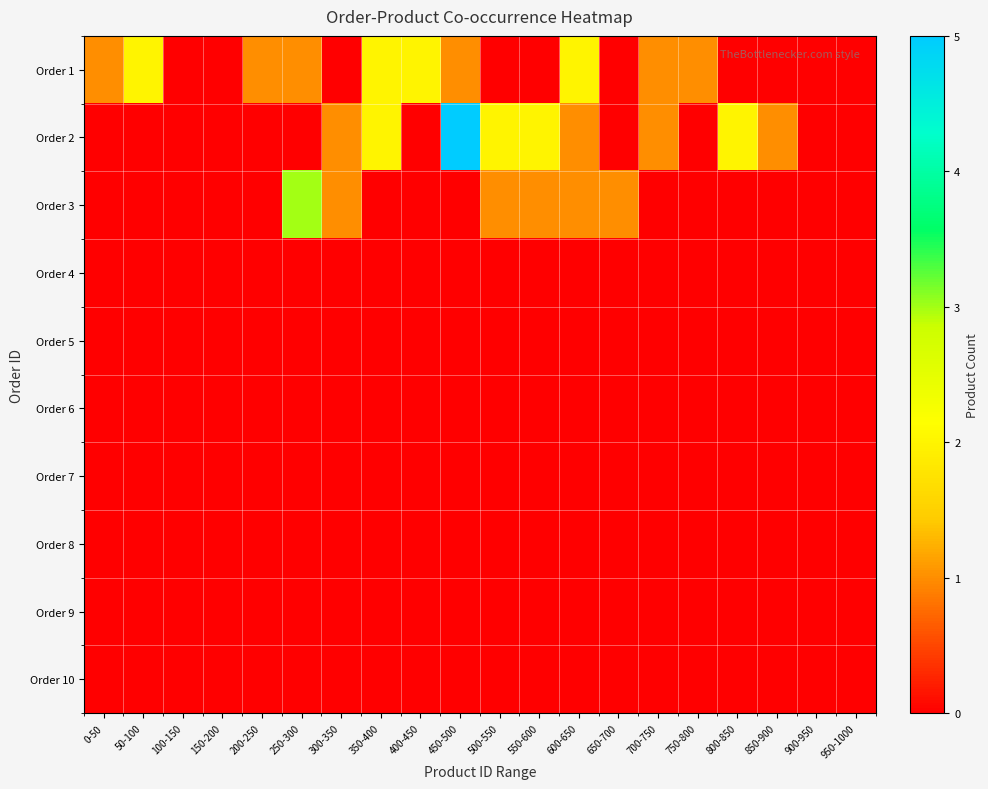

Reading left to right, extract all data points from this chart.

Order 1: 0-50=1	50-100=2	100-150=0	150-200=0	200-250=1	250-300=1	300-350=0	350-400=2	400-450=2	450-500=1	500-550=0	550-600=0	600-650=2	650-700=0	700-750=1	750-800=1	800-850=0	850-900=0	900-950=0	950-1000=0
Order 2: 0-50=0	50-100=0	100-150=0	150-200=0	200-250=0	250-300=0	300-350=1	350-400=2	400-450=0	450-500=5	500-550=2	550-600=2	600-650=1	650-700=0	700-750=1	750-800=0	800-850=2	850-900=1	900-950=0	950-1000=0
Order 3: 0-50=0	50-100=0	100-150=0	150-200=0	200-250=0	250-300=3	300-350=1	350-400=0	400-450=0	450-500=0	500-550=1	550-600=1	600-650=1	650-700=1	700-750=0	750-800=0	800-850=0	850-900=0	900-950=0	950-1000=0
Order 4: 0-50=0	50-100=0	100-150=0	150-200=0	200-250=0	250-300=0	300-350=0	350-400=0	400-450=0	450-500=0	500-550=0	550-600=0	600-650=0	650-700=0	700-750=0	750-800=0	800-850=0	850-900=0	900-950=0	950-1000=0
Order 5: 0-50=0	50-100=0	100-150=0	150-200=0	200-250=0	250-300=0	300-350=0	350-400=0	400-450=0	450-500=0	500-550=0	550-600=0	600-650=0	650-700=0	700-750=0	750-800=0	800-850=0	850-900=0	900-950=0	950-1000=0
Order 6: 0-50=0	50-100=0	100-150=0	150-200=0	200-250=0	250-300=0	300-350=0	350-400=0	400-450=0	450-500=0	500-550=0	550-600=0	600-650=0	650-700=0	700-750=0	750-800=0	800-850=0	850-900=0	900-950=0	950-1000=0
Order 7: 0-50=0	50-100=0	100-150=0	150-200=0	200-250=0	250-300=0	300-350=0	350-400=0	400-450=0	450-500=0	500-550=0	550-600=0	600-650=0	650-700=0	700-750=0	750-800=0	800-850=0	850-900=0	900-950=0	950-1000=0
Order 8: 0-50=0	50-100=0	100-150=0	150-200=0	200-250=0	250-300=0	300-350=0	350-400=0	400-450=0	450-500=0	500-550=0	550-600=0	600-650=0	650-700=0	700-750=0	750-800=0	800-850=0	850-900=0	900-950=0	950-1000=0
Order 9: 0-50=0	50-100=0	100-150=0	150-200=0	200-250=0	250-300=0	300-350=0	350-400=0	400-450=0	450-500=0	500-550=0	550-600=0	600-650=0	650-700=0	700-750=0	750-800=0	800-850=0	850-900=0	900-950=0	950-1000=0
Order 10: 0-50=0	50-100=0	100-150=0	150-200=0	200-250=0	250-300=0	300-350=0	350-400=0	400-450=0	450-500=0	500-550=0	550-600=0	600-650=0	650-700=0	700-750=0	750-800=0	800-850=0	850-900=0	900-950=0	950-1000=0